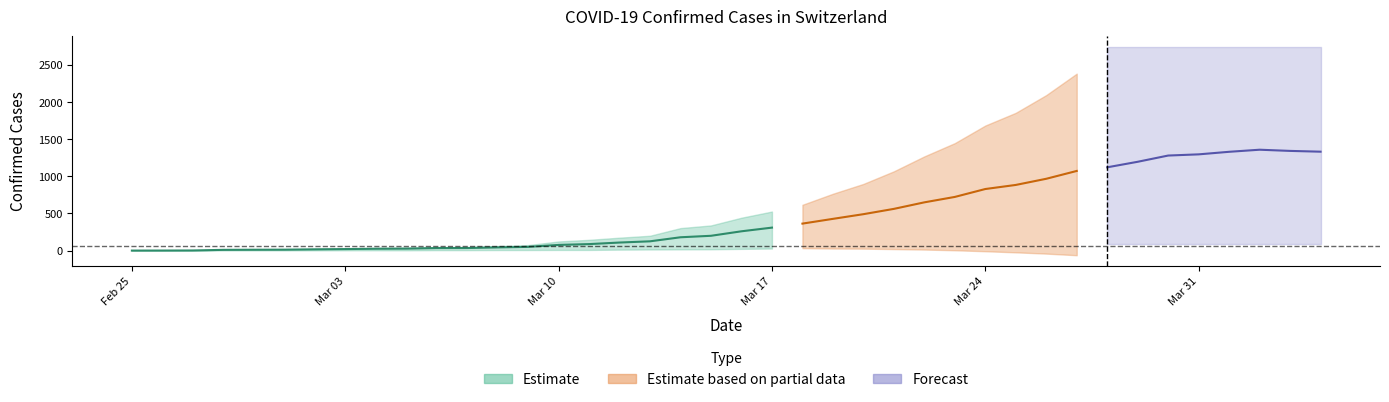

Which has a higher value, 2020-03-31 or 2020-03-24?

2020-03-31